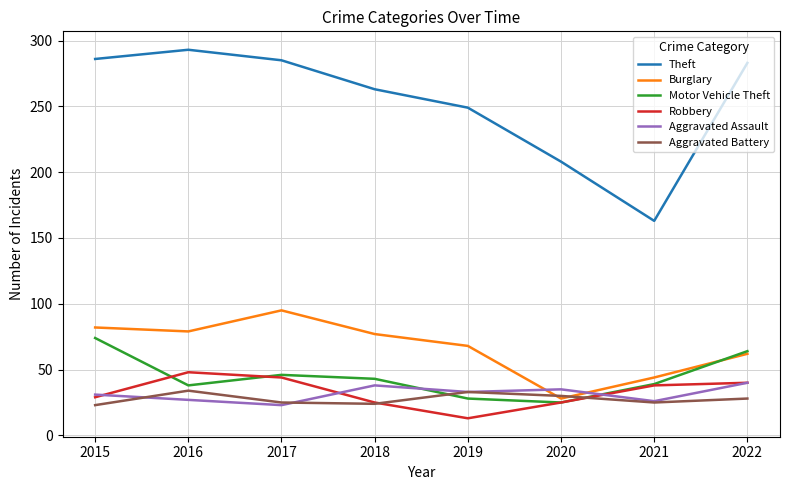

What are all the series names shown in the legend?

Theft, Burglary, Motor Vehicle Theft, Robbery, Aggravated Assault, Aggravated Battery